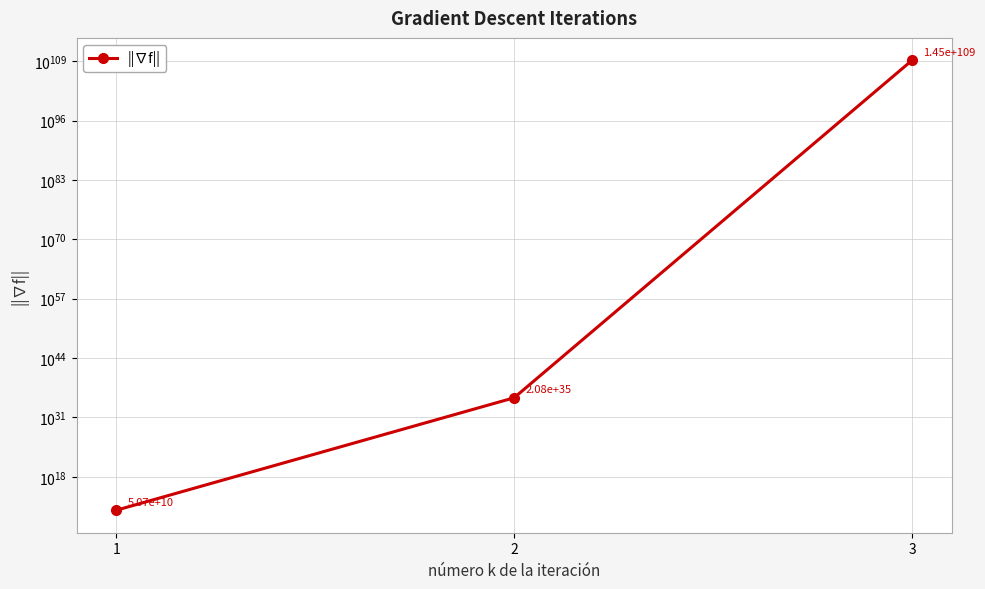

Rank the categories by value from lowest to highest.

1, 2, 3